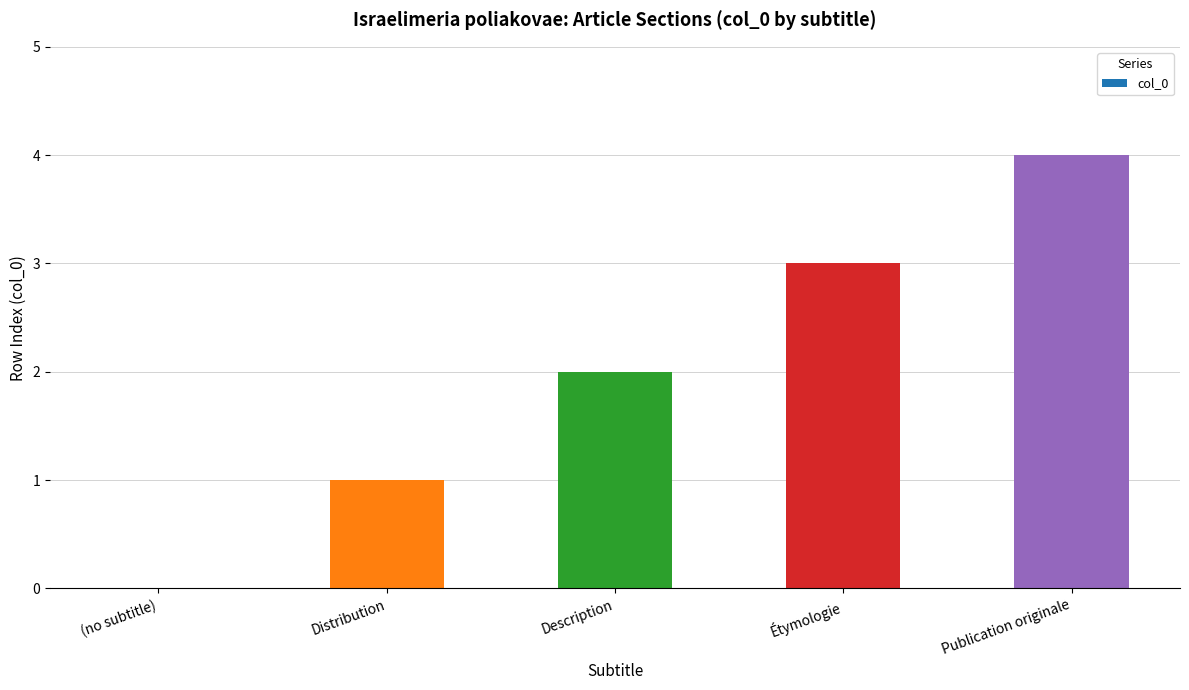

Between (no subtitle) and Étymologie, which is larger?

Étymologie